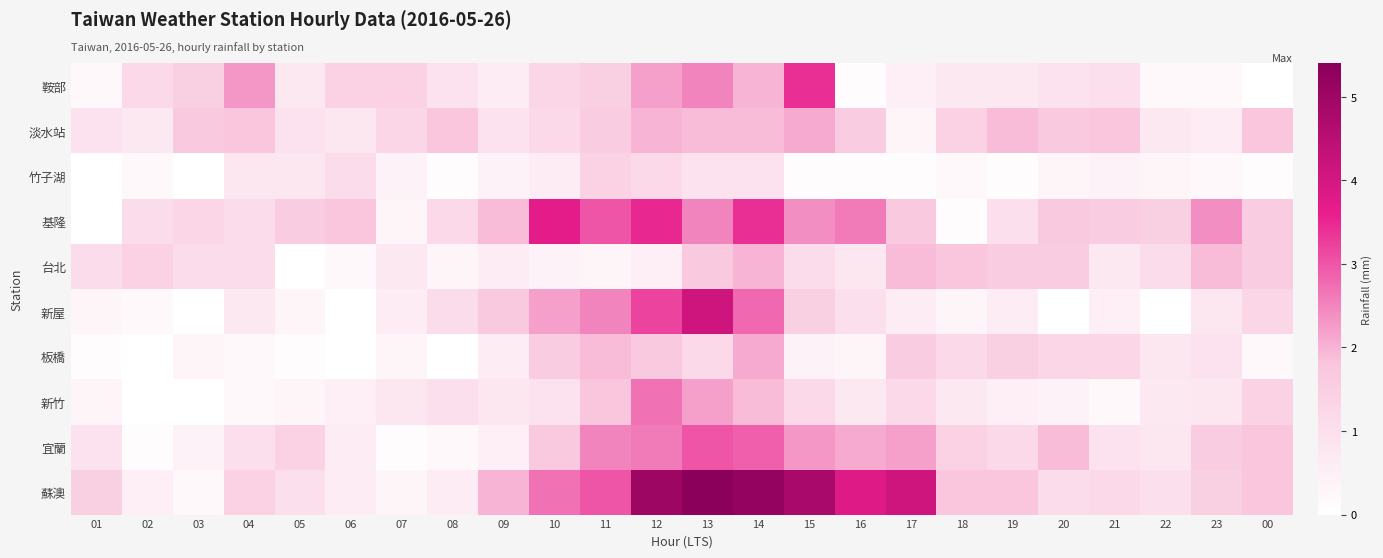

Count the number of data series in this chart.

10